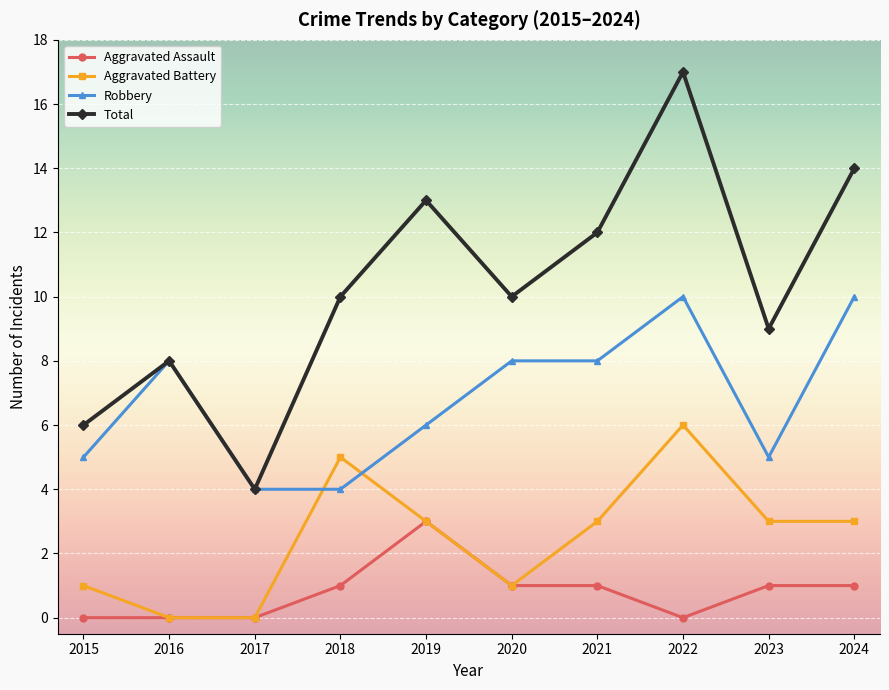

Is it true that Robbery equals 12 at 2020?

False